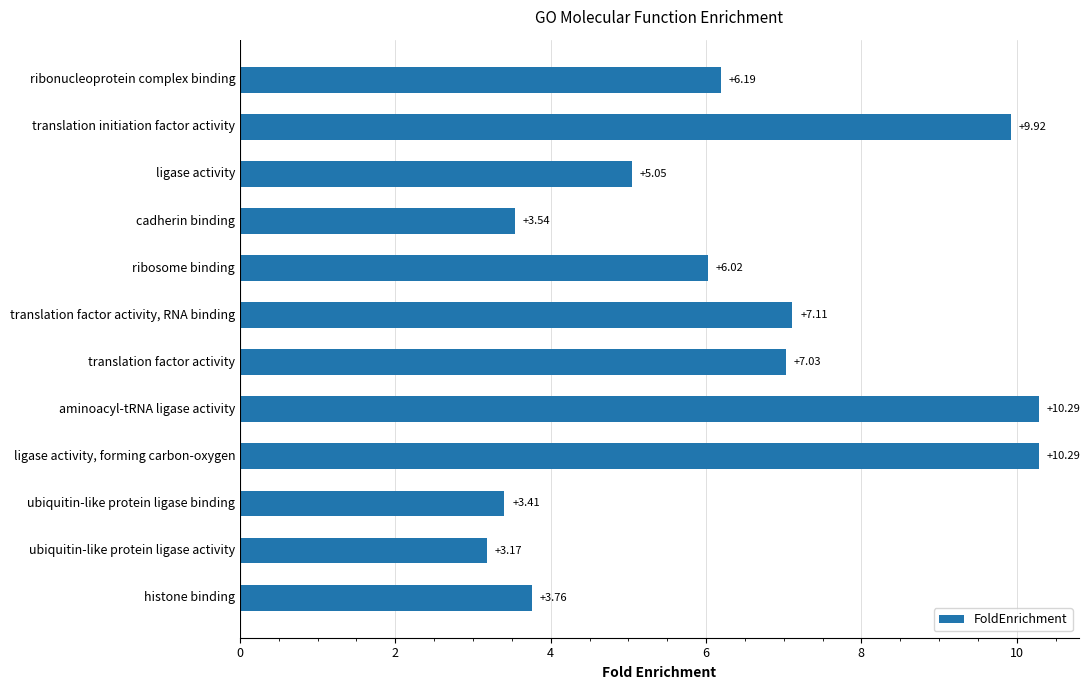

What is the label of the 8th bar from the top?

aminoacyl-tRNA ligase activity